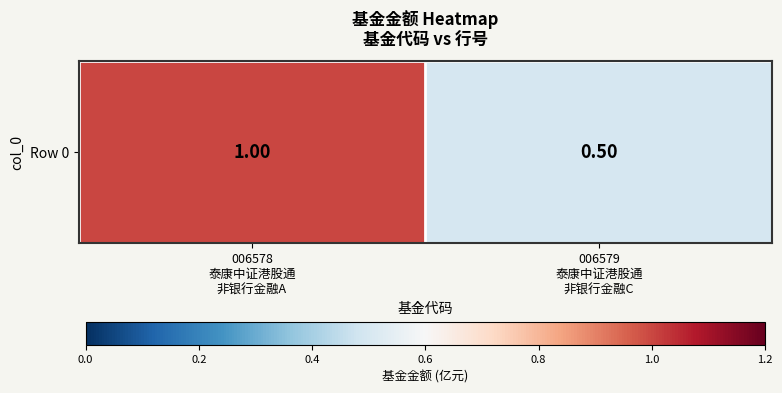

Rank the categories by value from lowest to highest.

006579
泰康中证港股通
非银行金融C, 006578
泰康中证港股通
非银行金融A